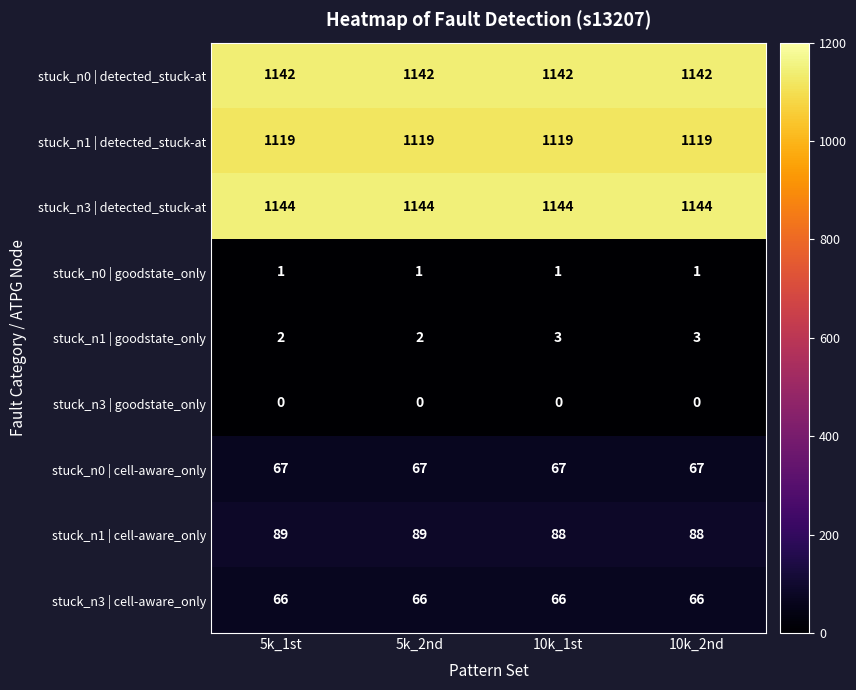

What is the difference between the highest and lowest values at 10k_2nd?

1144